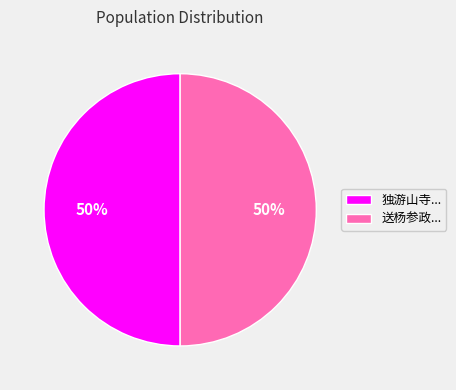

Count the number of slices in the pie.

2